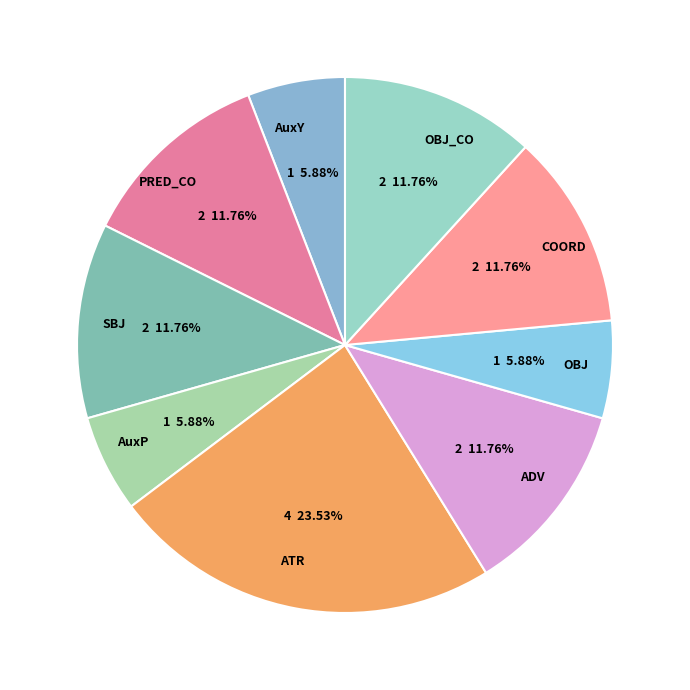

To the nearest percent, what portion does OBJ_CO represent?

12%